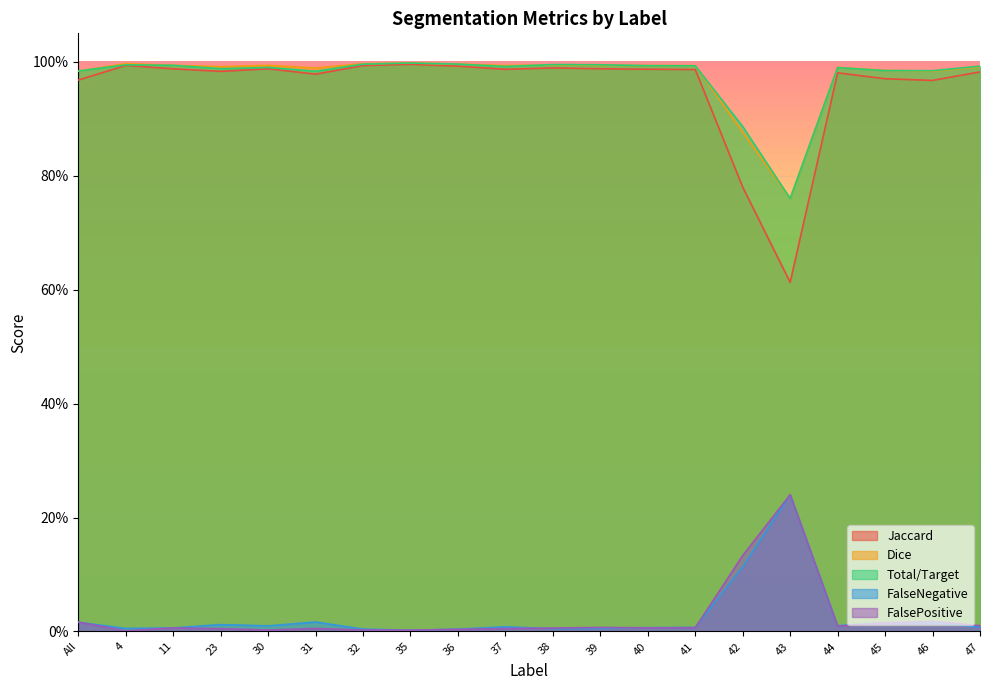

Count the number of data series in this chart.

5